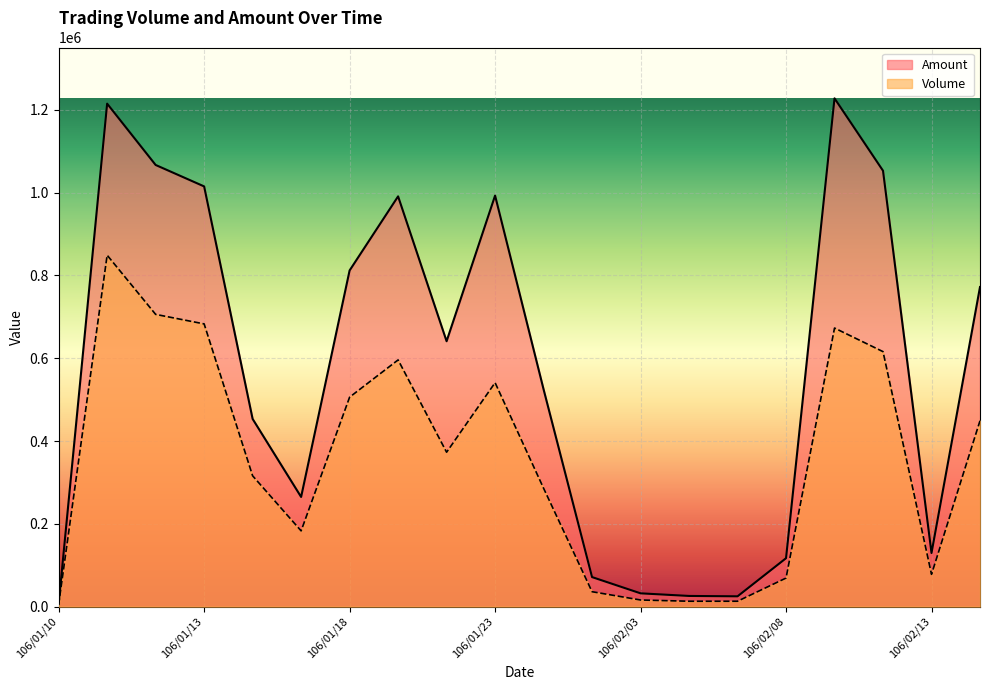

What are all the series names shown in the legend?

Amount, Volume